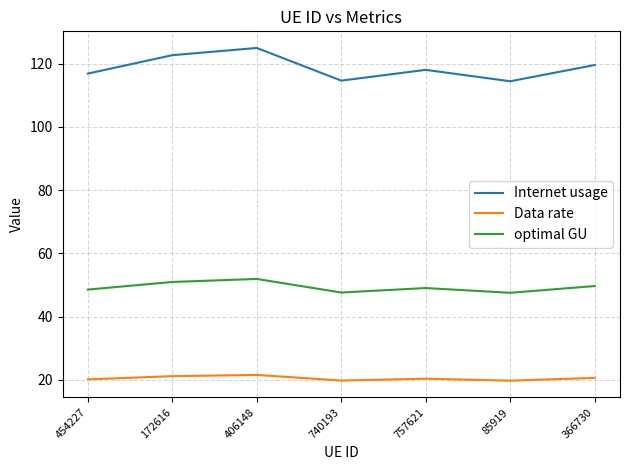

Which series has the widest spread of values?

Internet usage